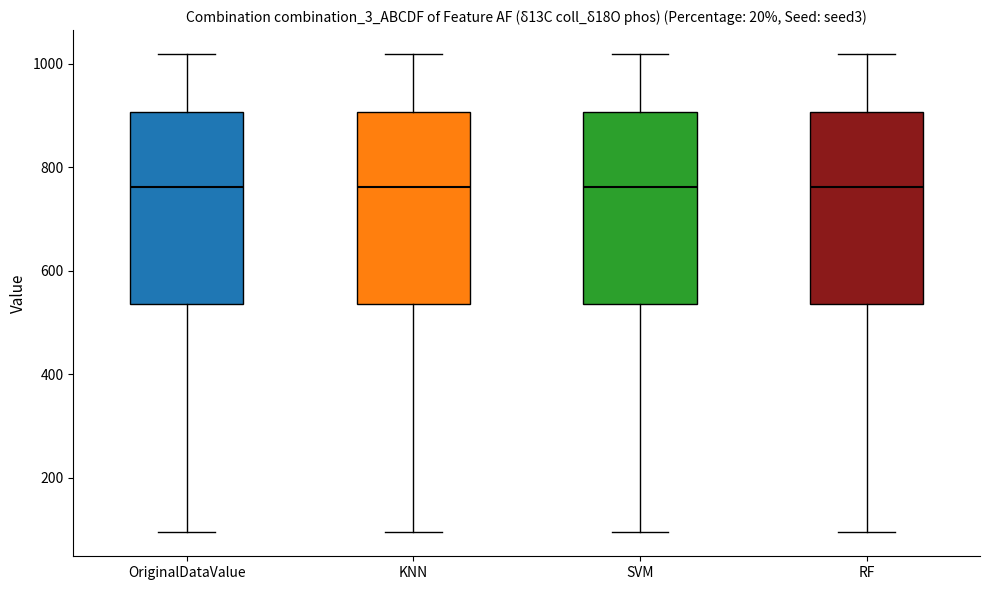

Where does the upper whisker of the box for SVM end on the y-axis? The values are not printed on the chart, so give them approximately, as read against the axis.

1020